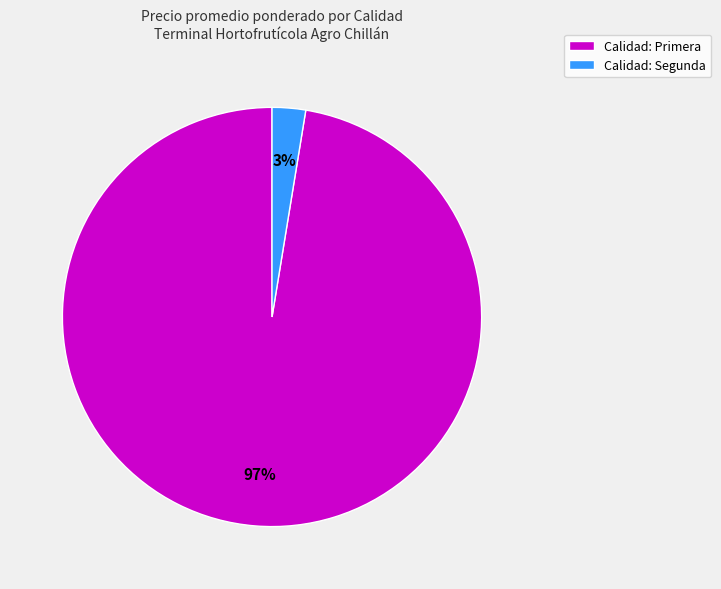

What percentage is the Calidad: Segunda slice, to the nearest percent?

3%